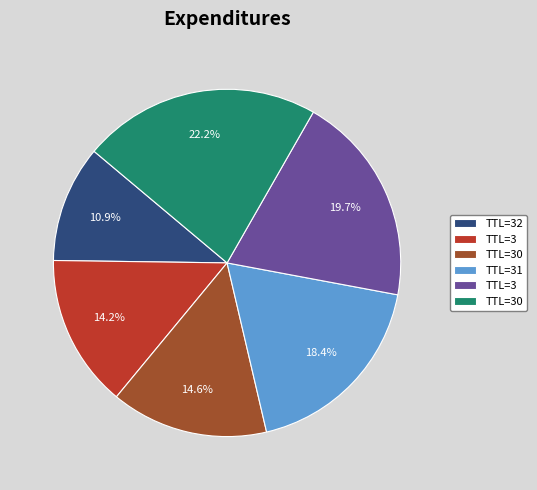

Is there any slice that represents more than half of the pie?

No